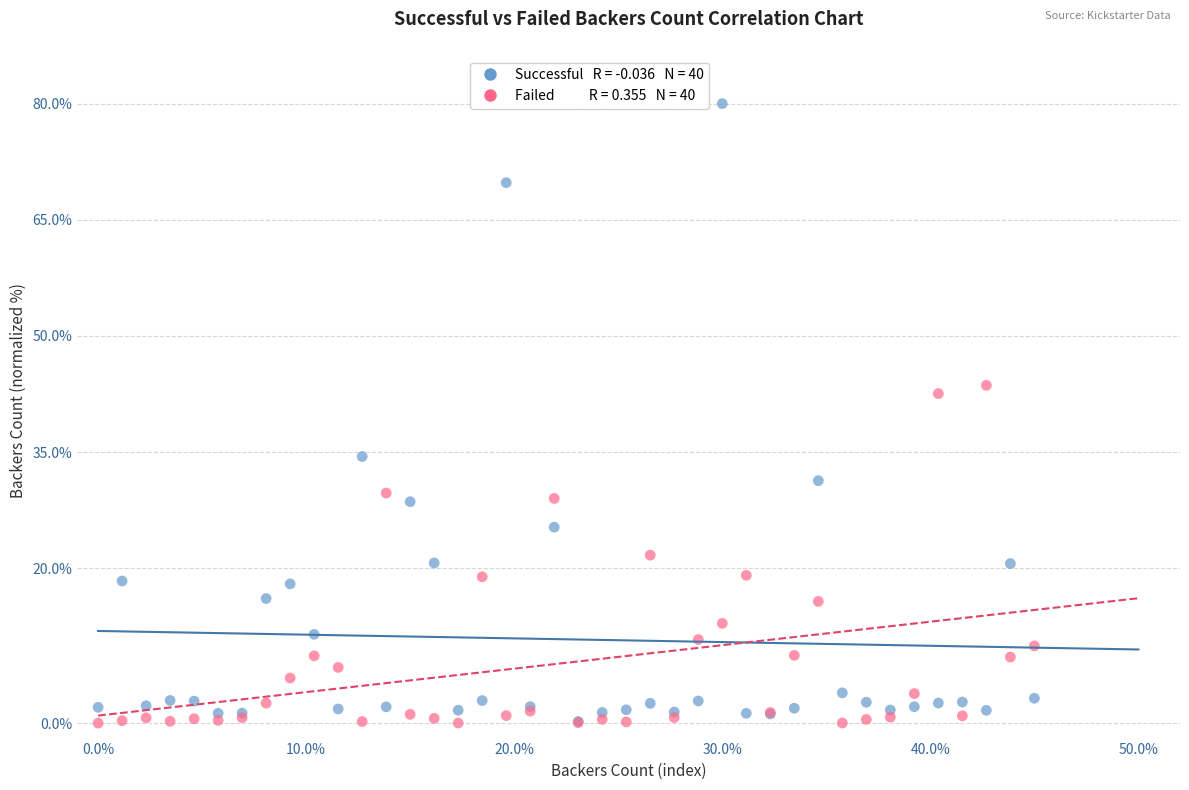

Across all series, what Y value is closest to 40?

42.5